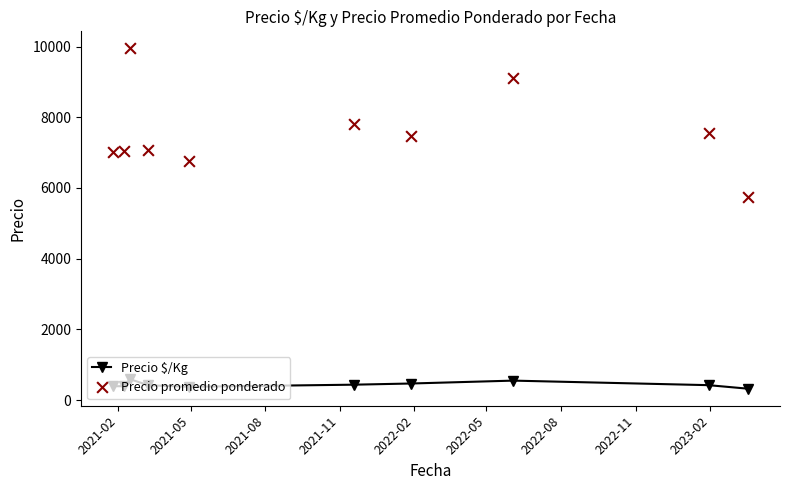

What are all the series names shown in the legend?

Precio $/Kg, Precio promedio ponderado